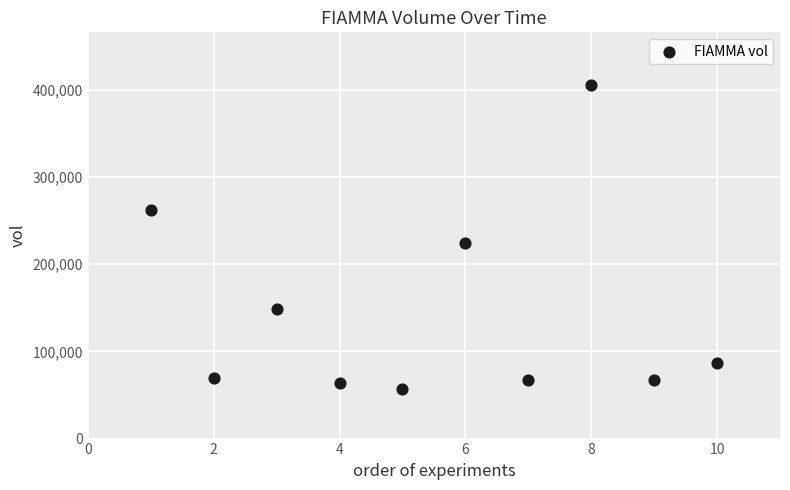

What is the average Y value?

145130